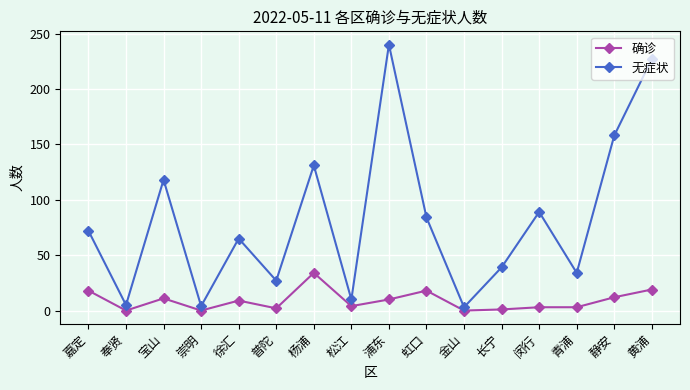

At which label does 确诊 first exceed 9?

嘉定